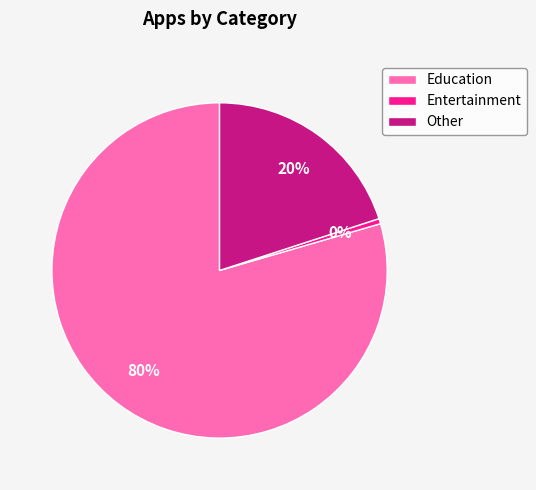

True or false: Other accounts for 20% of the total.

True